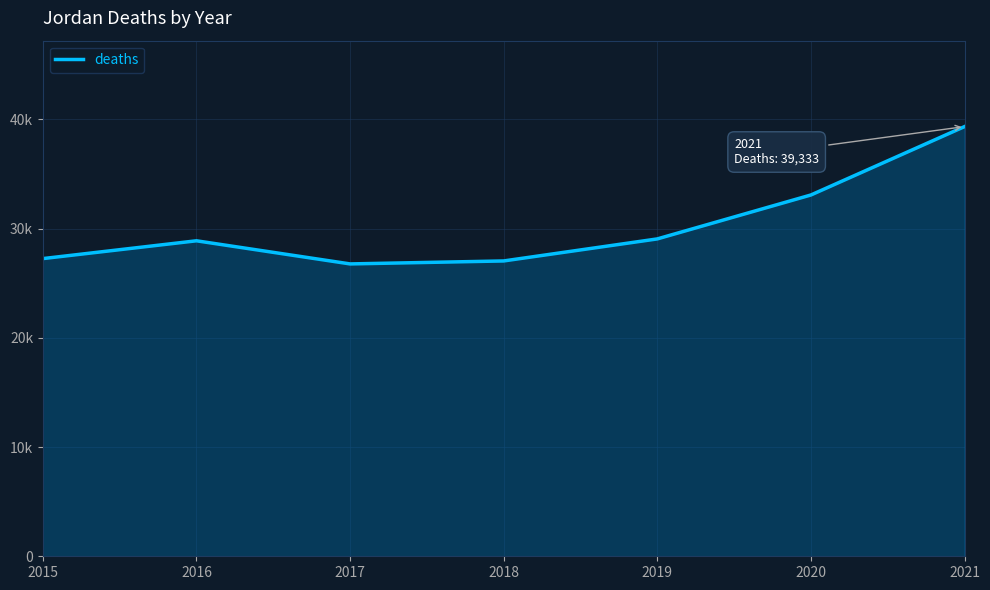

Where is the first local maximum?

2016